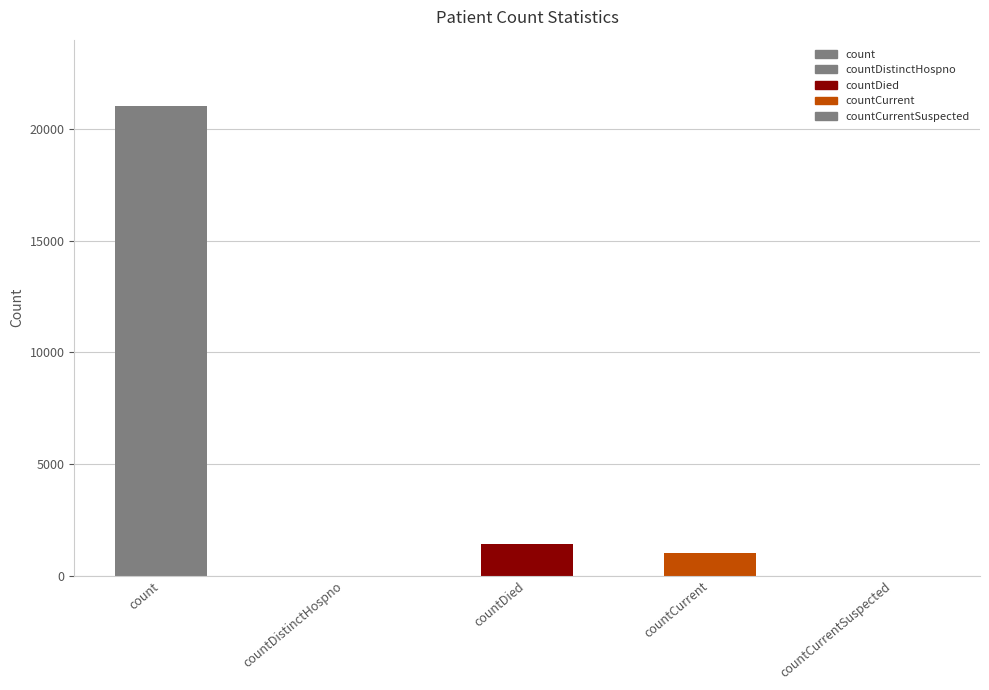

Which has a higher value, countDied or countCurrent?

countDied